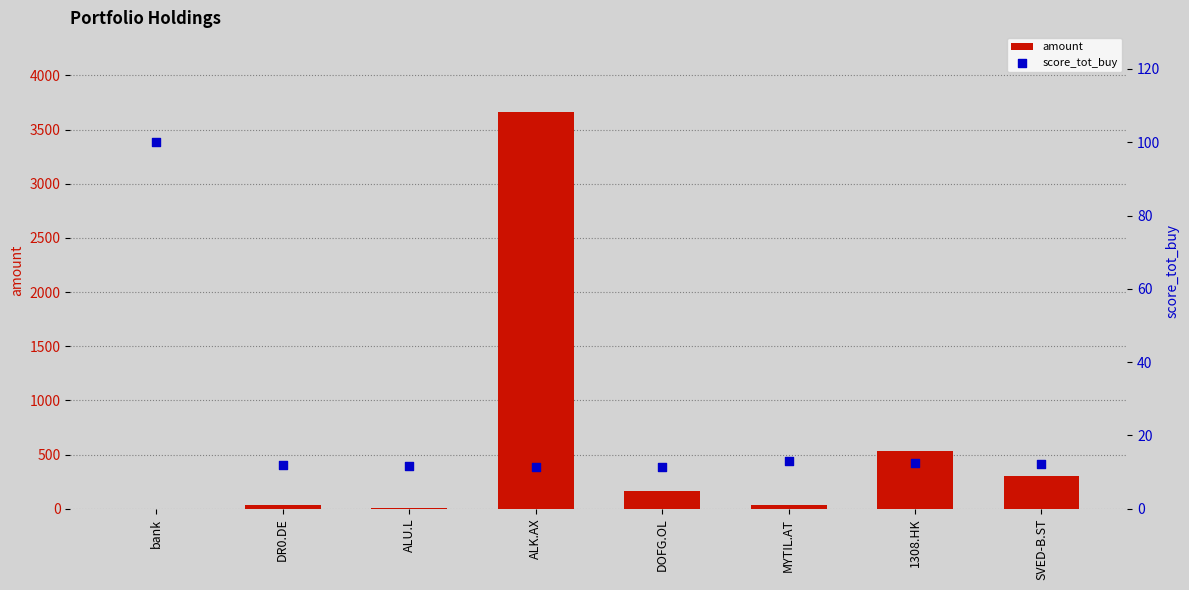

Which series reaches the maximum Y coordinate?

amount